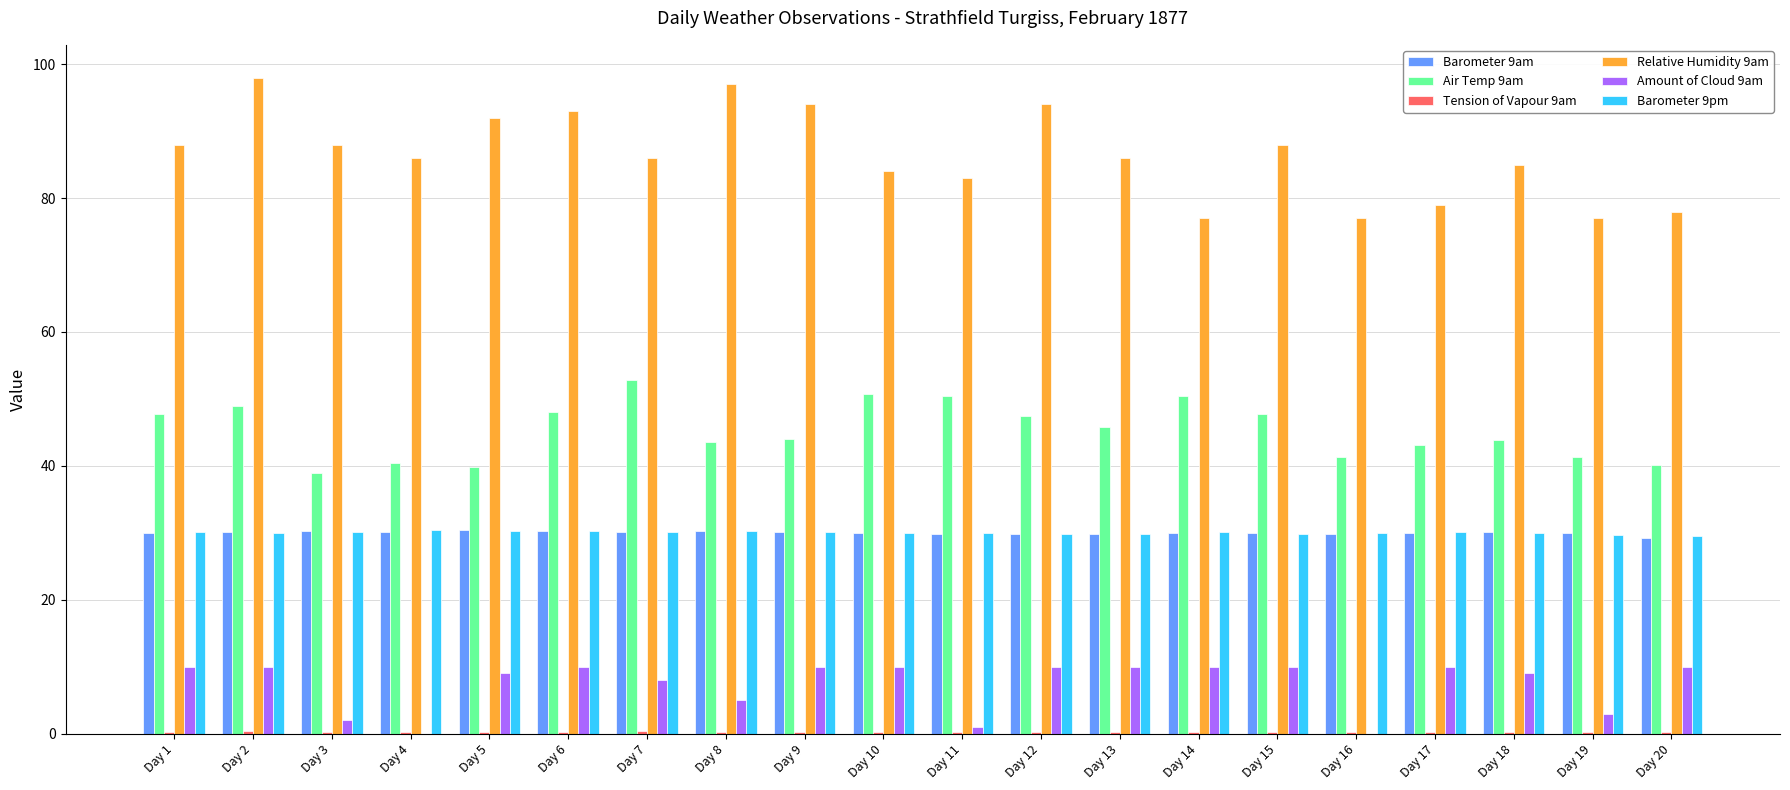

What is the sum of all Barometer 9am values?

600.3